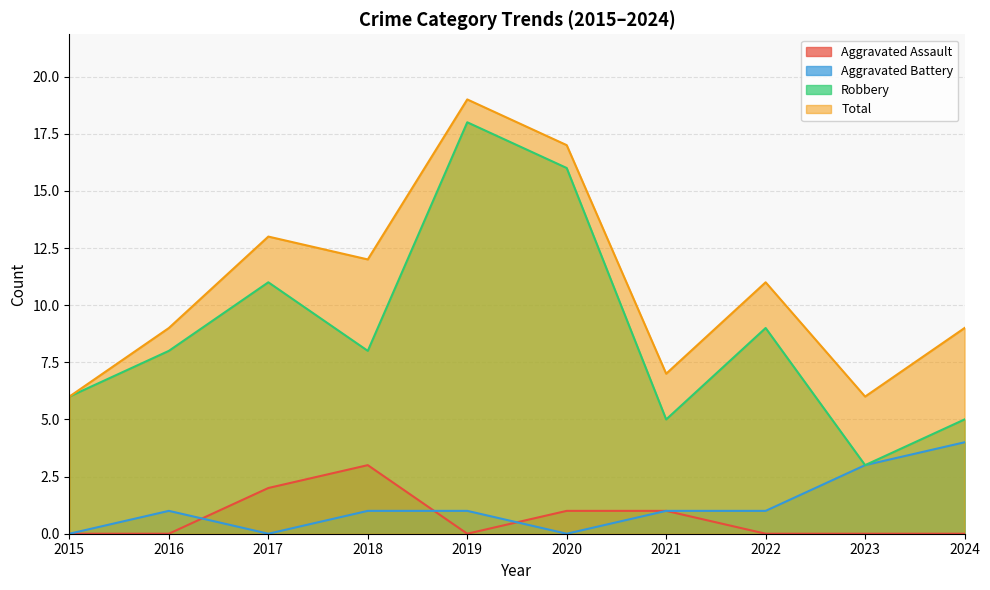

How many series are shown in this chart?

4